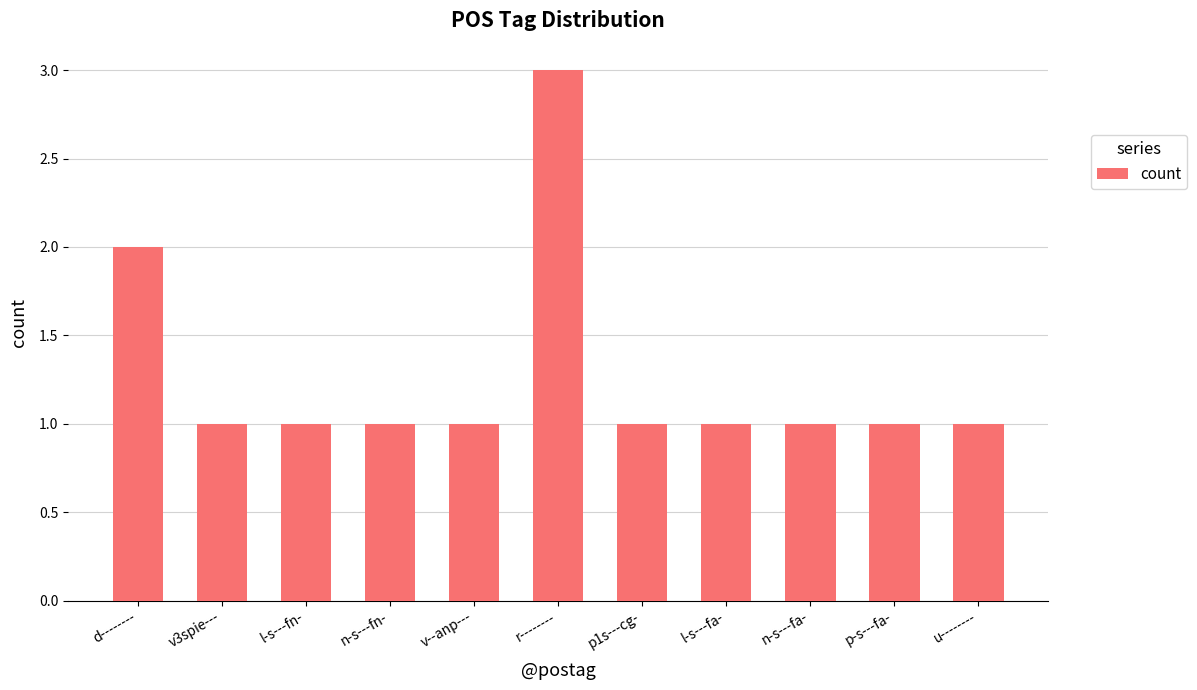

What is the label of the 6th bar from the left?

r--------